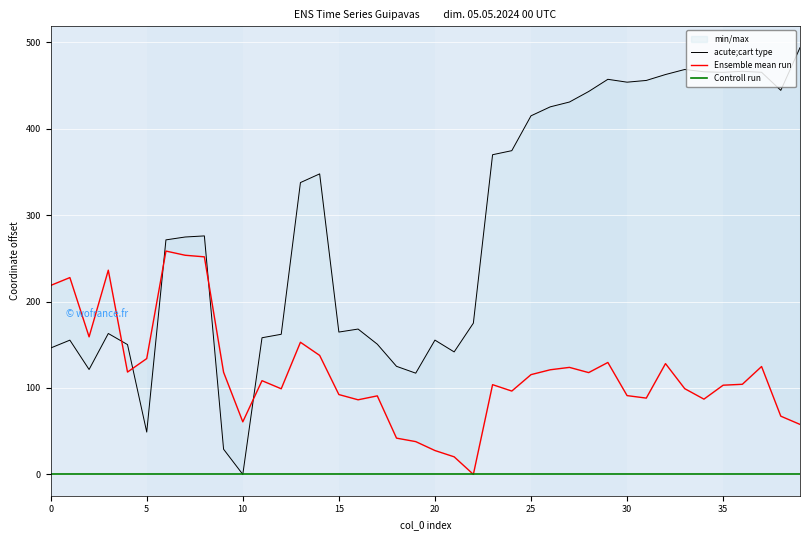

Rank the categories by x value from lowest to highest.

10, 9, 5, 19, 2, 18, 21, 0, 4, 17, 1, 20, 11, 12, 3, 15, 16, 22, 6, 7, 8, 13, 14, 23, 24, 25, 26, 27, 28, 38, 30, 31, 29, 32, 35, 37, 34, 36, 33, 39